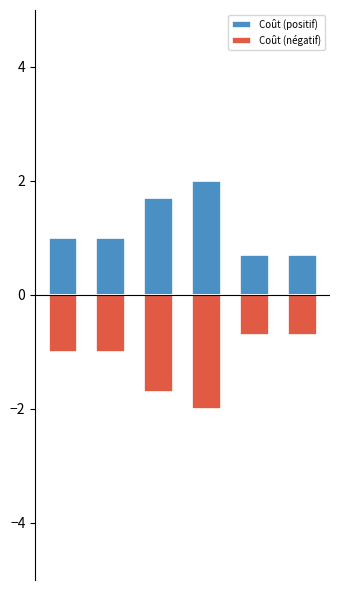

How many Coût (négatif) values are between -1 and 0?

4